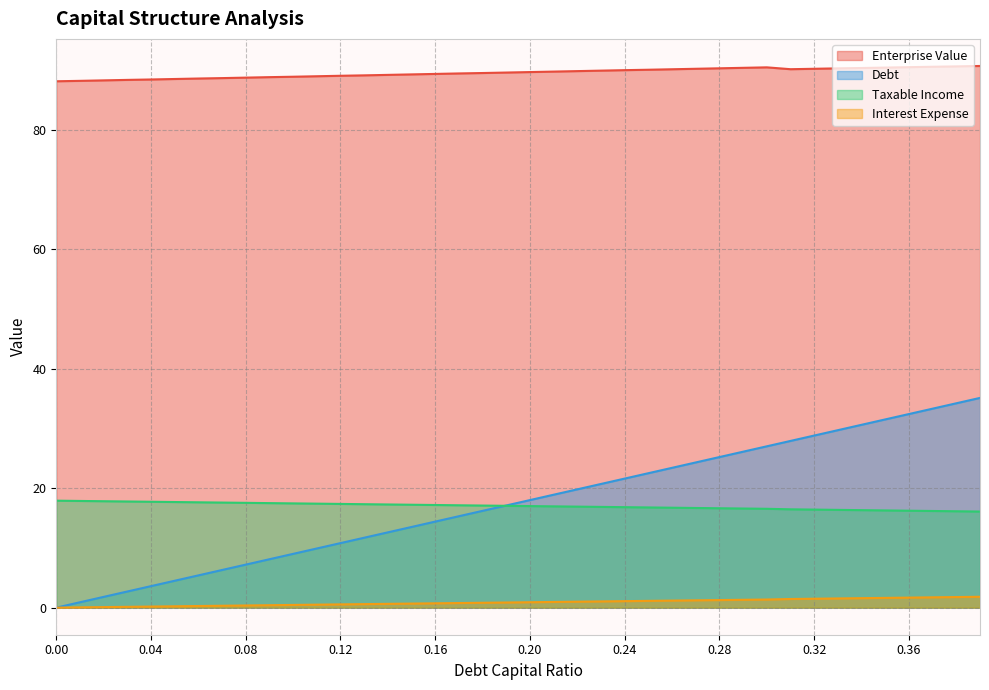

The interest_expense series shows 2.8 at 0.39. True or false?

False